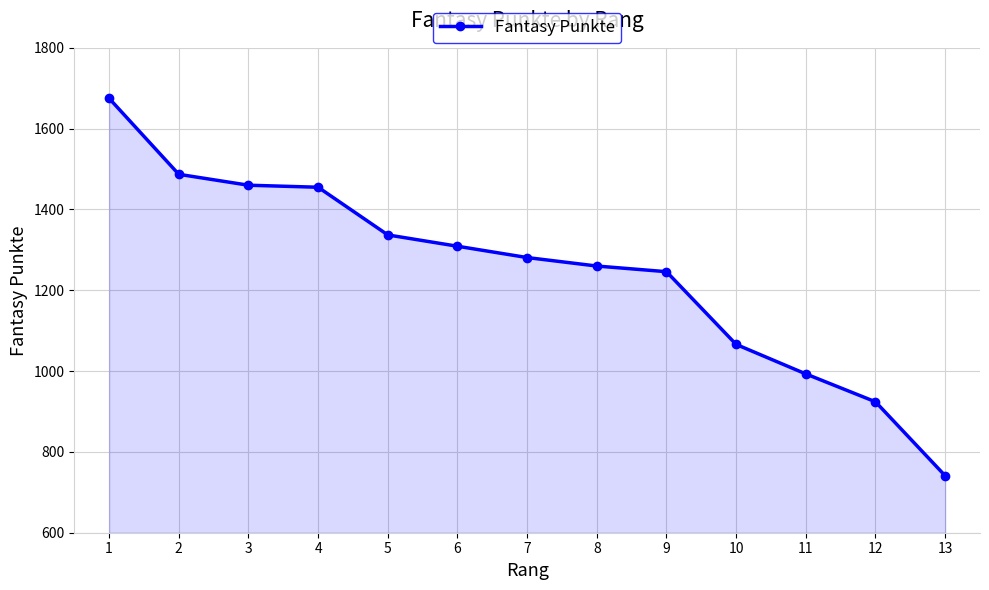

Which has a higher value, 2 or 13?

2